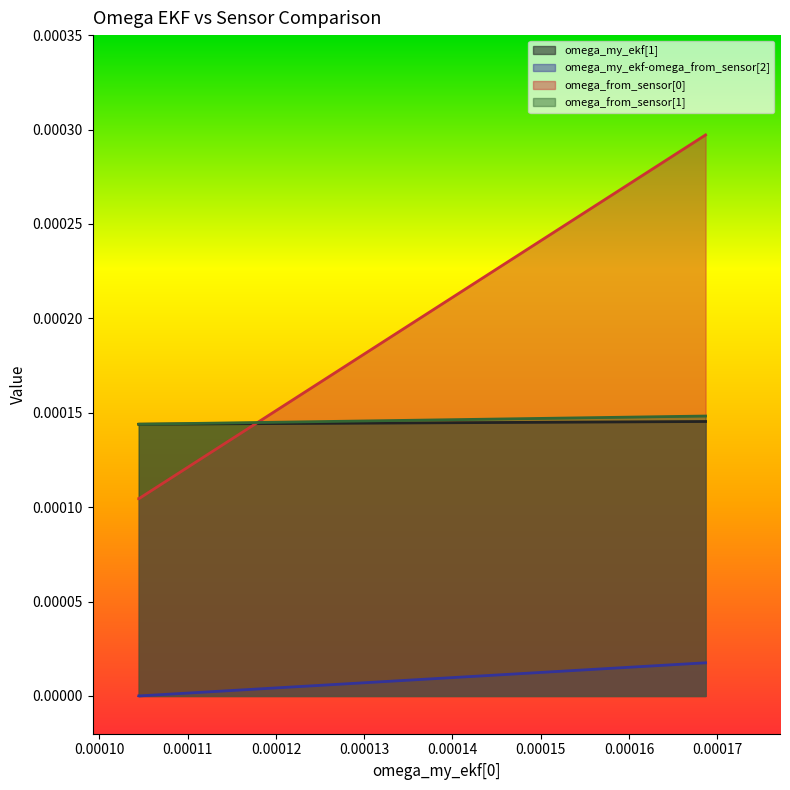

Count the number of categories in the chart.

3